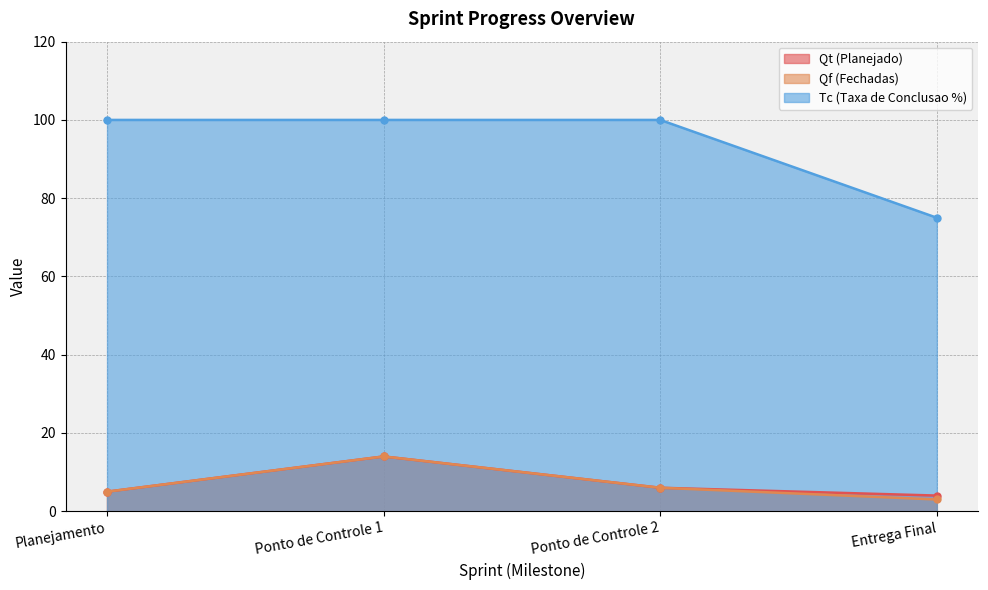

At how many categories does at least one series exceed 28?

4